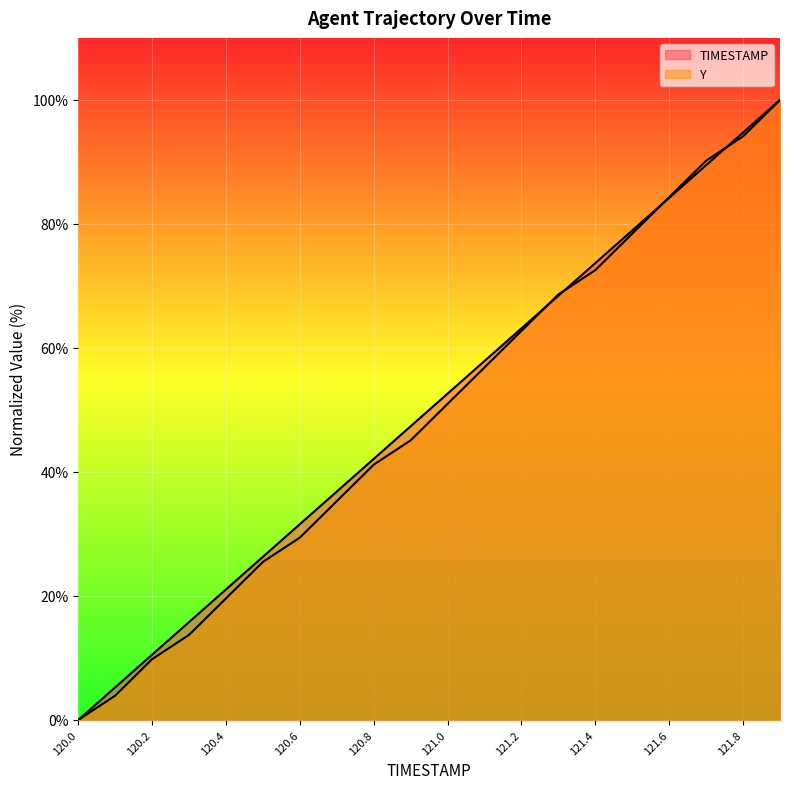

Rank the series by their average value, from highest to lowest.

TIMESTAMP, Y